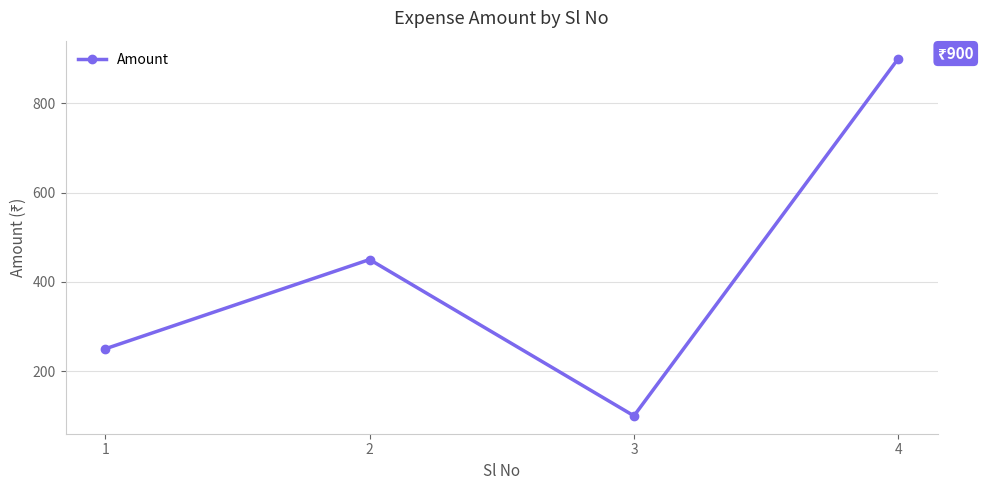

What is the ratio of the value at 3 to the value at 2?

0.2